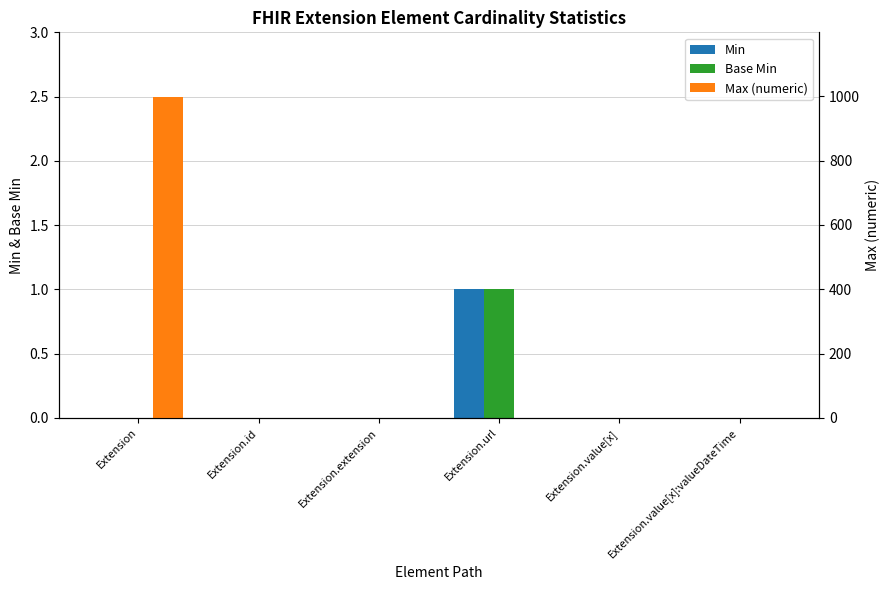

Does the chart contain stacked bars?

No